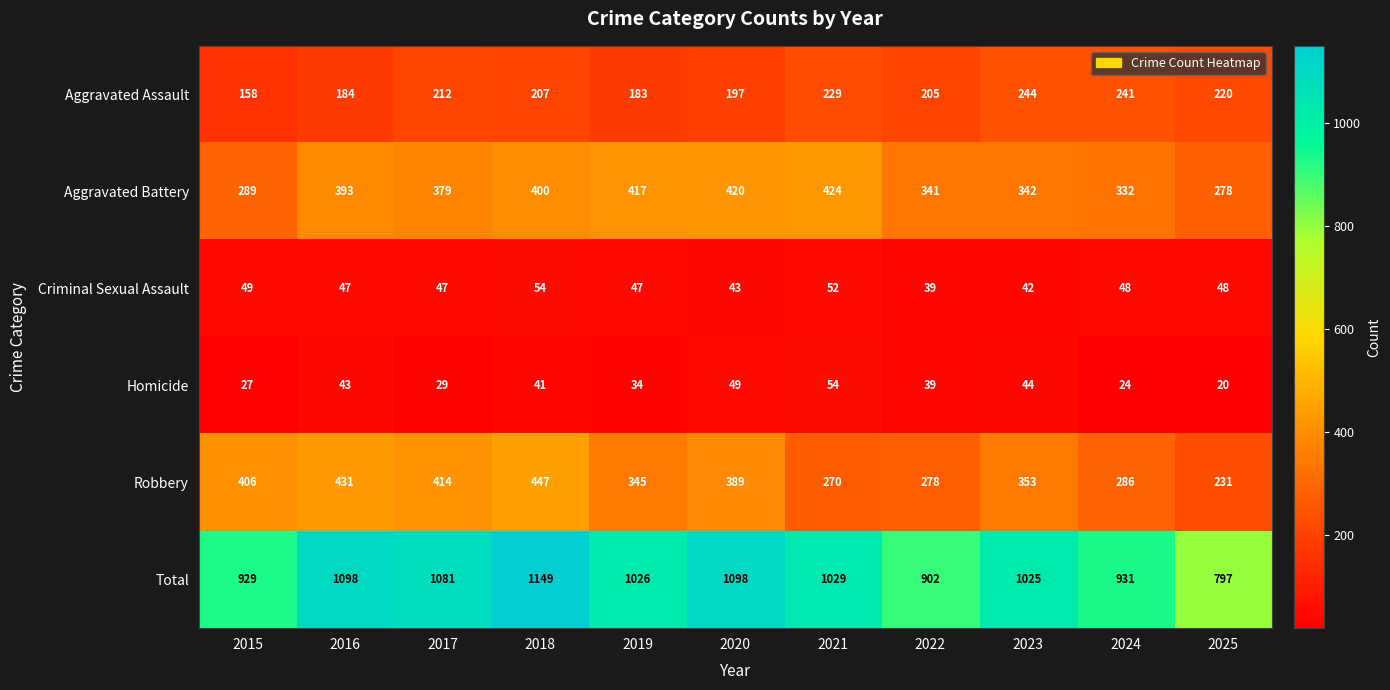

Which label corresponds to the largest value in the chart?

2018